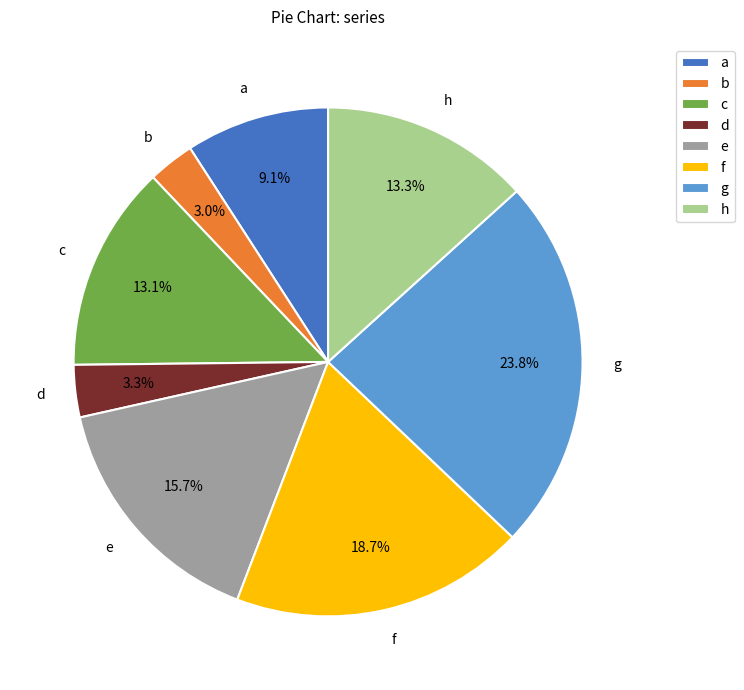

To the nearest percent, what is the difference between the largest and smallest slice percentages?

21%